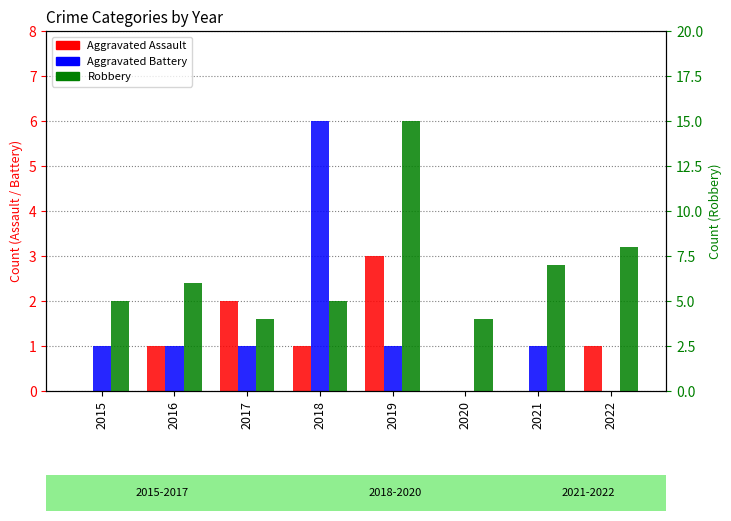

What is the difference between the second highest and second lowest values in the Robbery series?

4